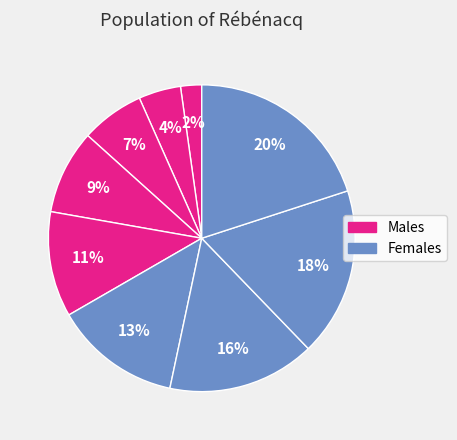

How many segments does this pie chart have?

9